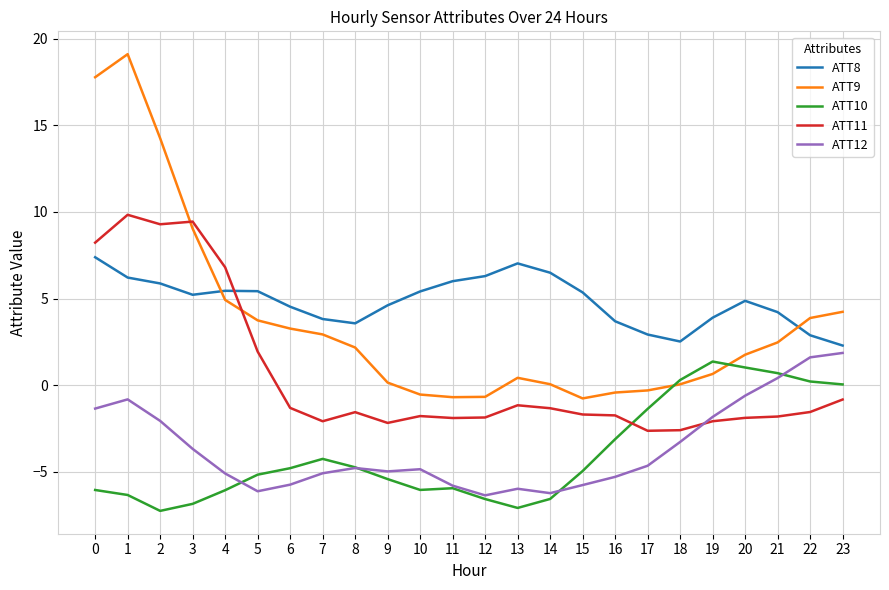

At how many categories does at least one series exceed 1?

24